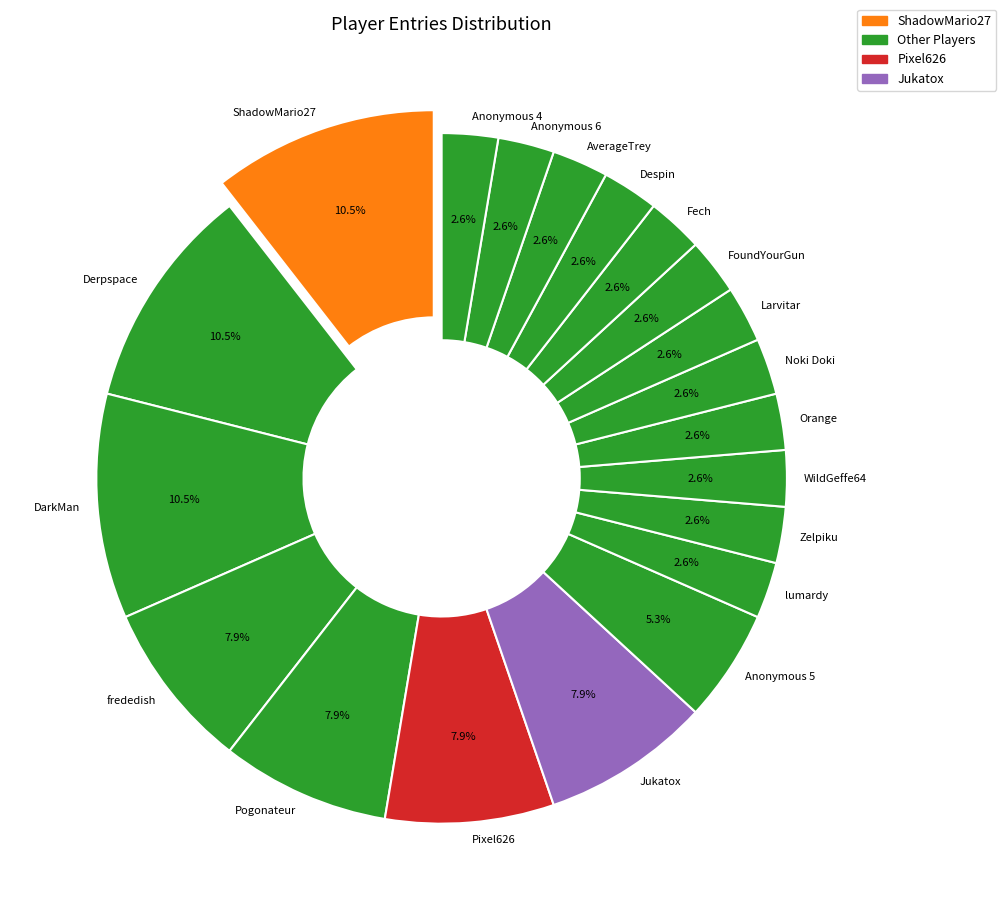

Combined, do Pogonateur and Despin account for over 50%?

No